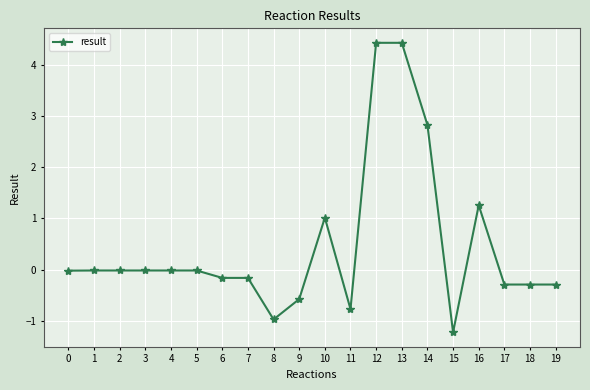

At which category does the chart reach its minimum across all series?

15